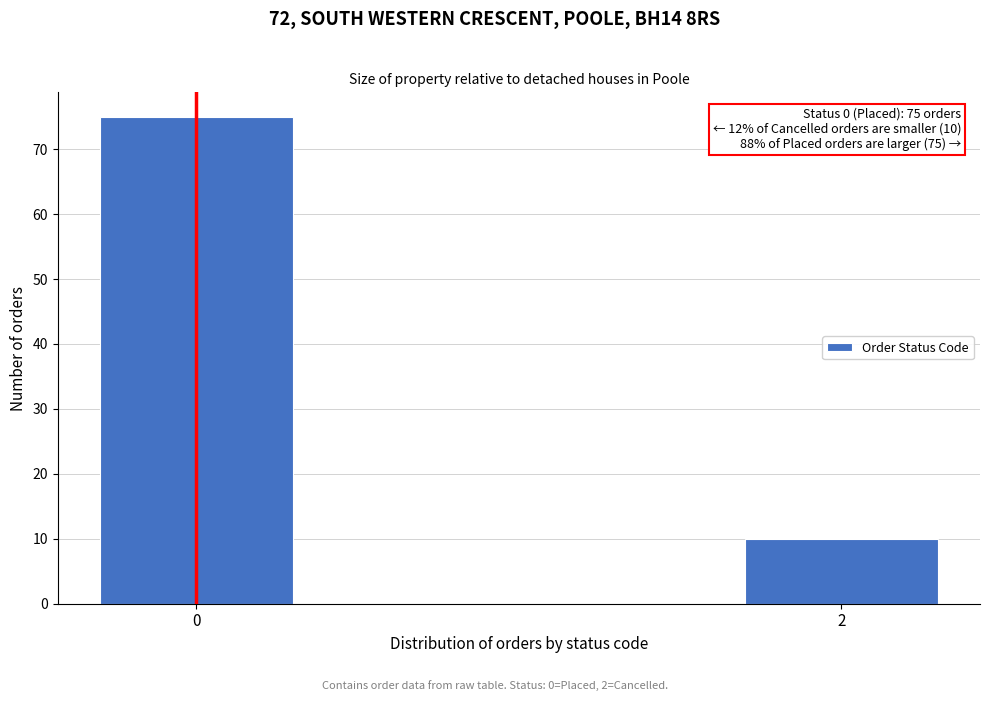

Reading right to left, transcribe all the data shown in this chart.

2=10	0=75